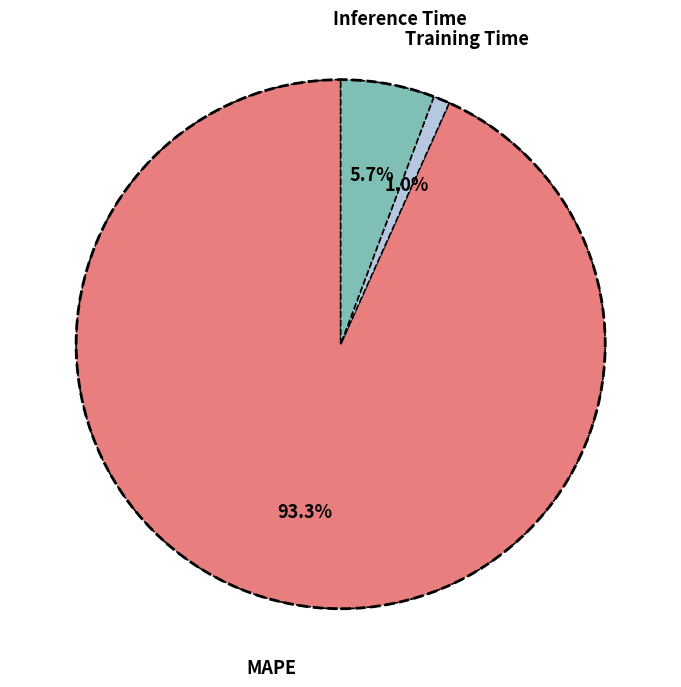

How many segments does this pie chart have?

3